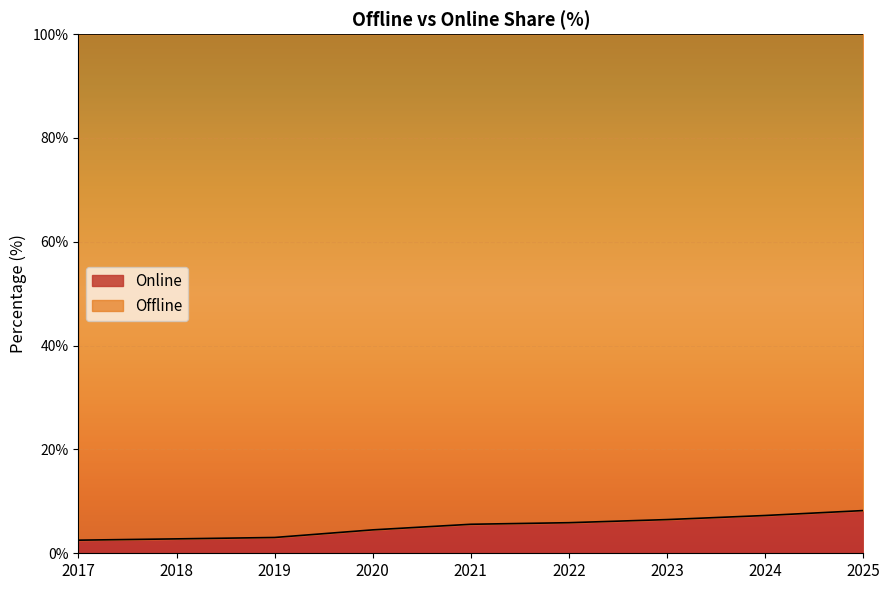

What is the sum of all values?

46.3